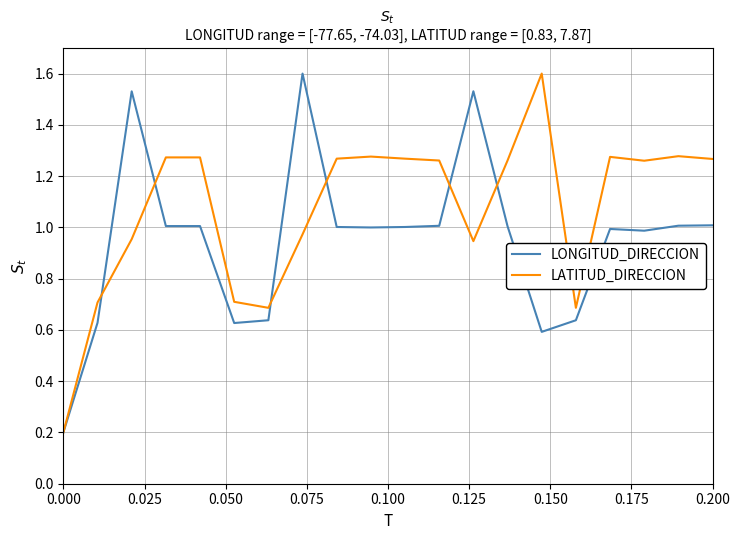

Rank the series by their average value, from lowest to highest.

LONGITUD_DIRECCION, LATITUD_DIRECCION